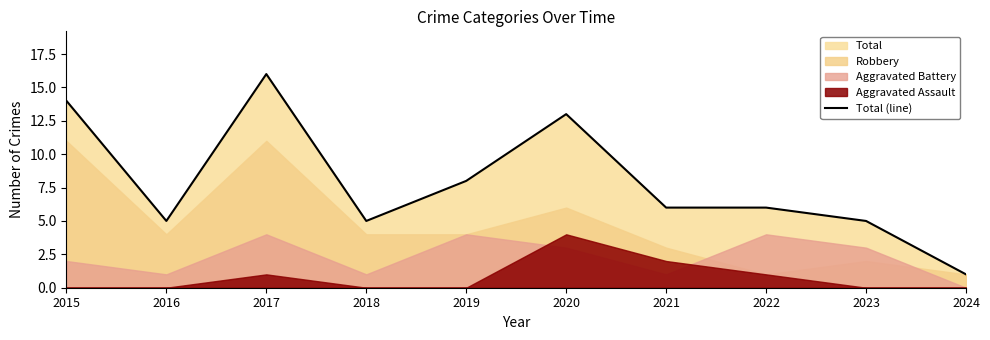

True or false: there are more than 1 points higher than both neighbors.

True